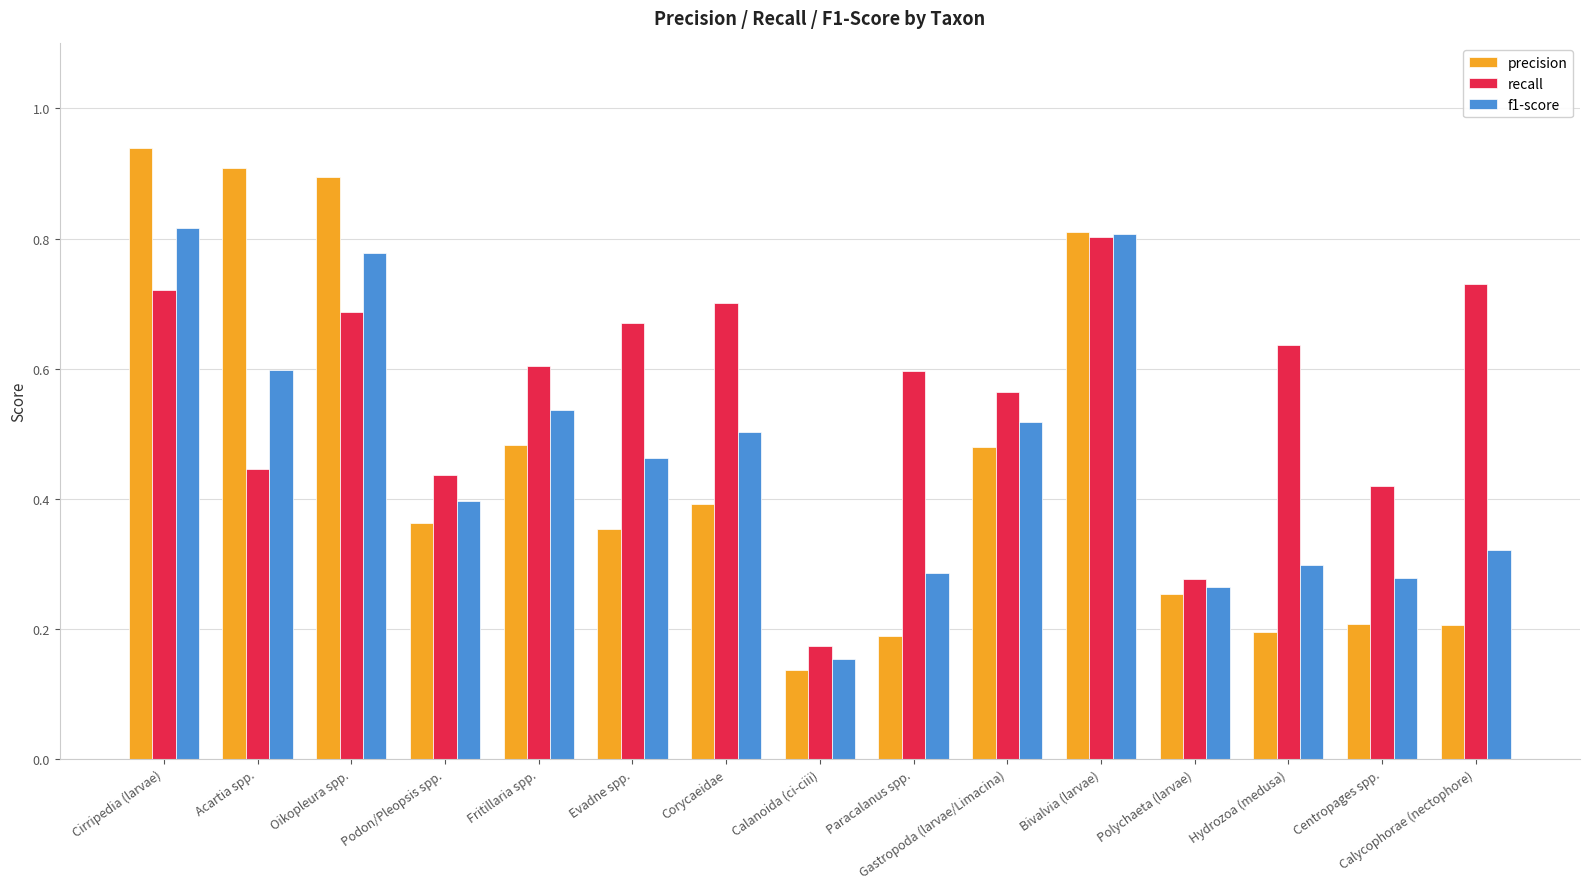

Which series has the largest range (max minus min)?

precision